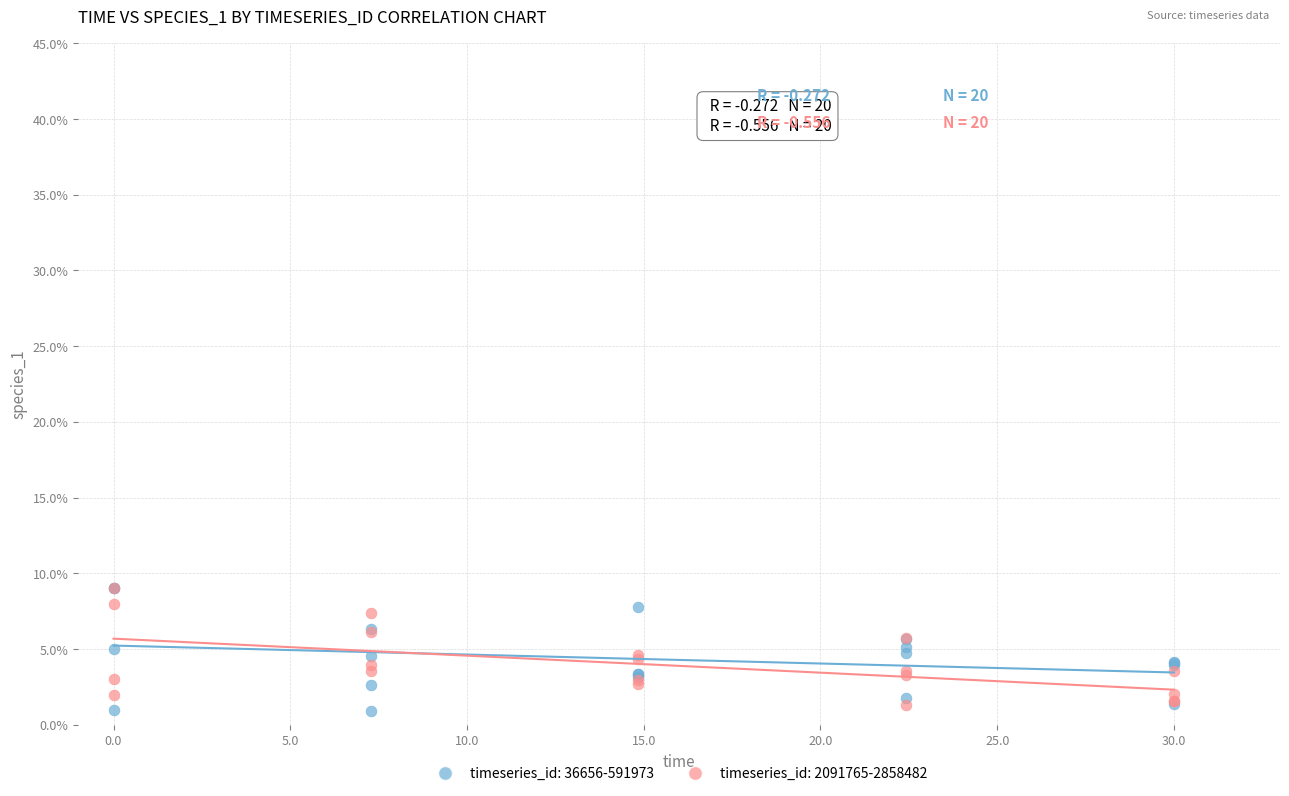

What are all the series names shown in the legend?

timeseries_id: 36656-591973, timeseries_id: 2091765-2858482